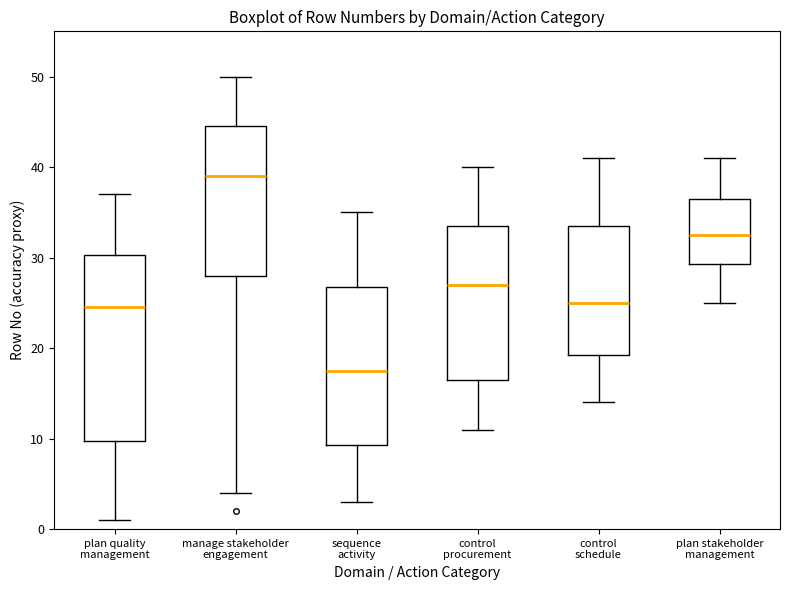

Where is the lower edge of the box for control schedule on the y-axis? The values are not printed on the chart, so give them approximately, as read against the axis.

19